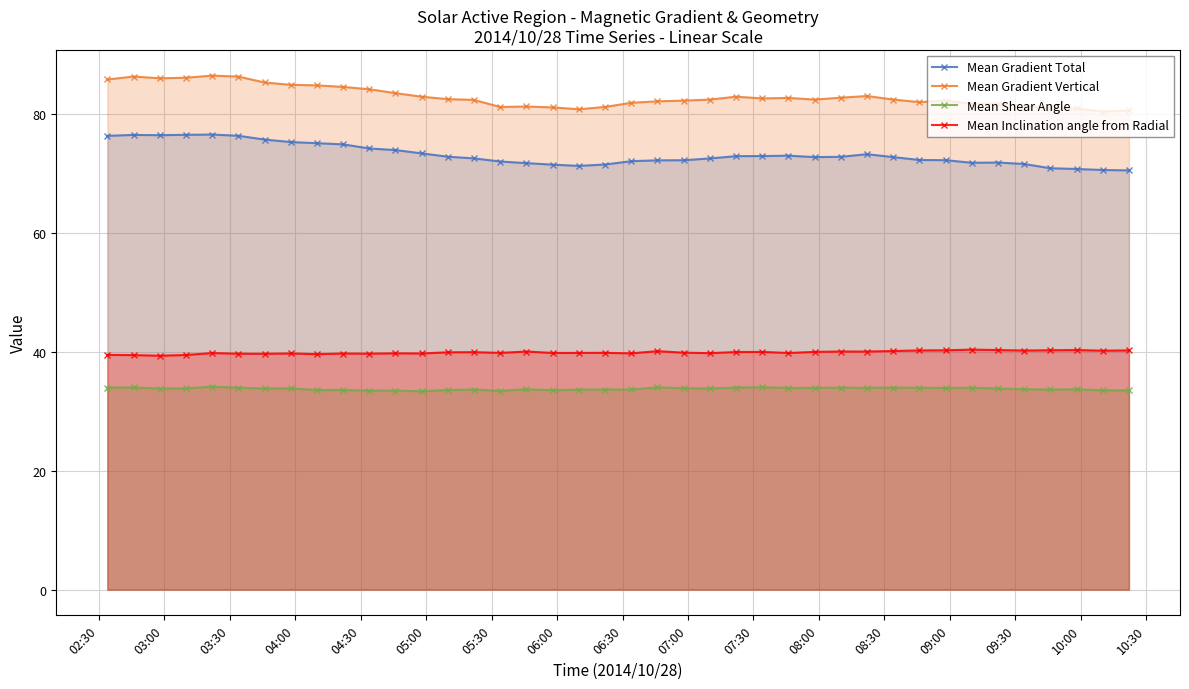

What is the difference between the maximum and second lowest values in the Mean Gradient Vertical series?

5.9